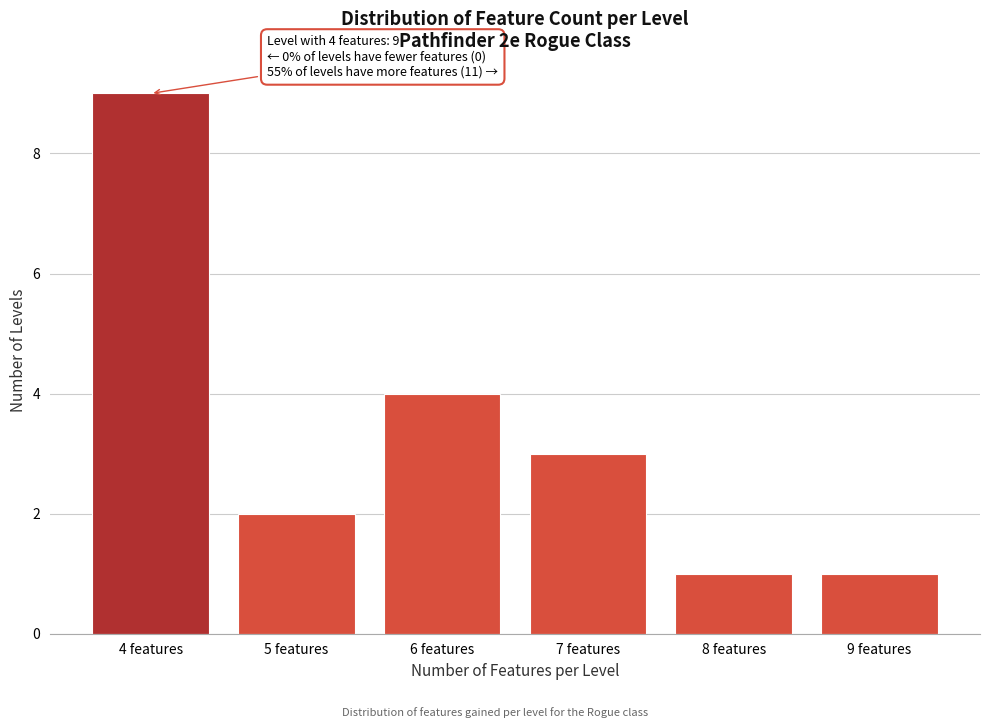

Which range on the x-axis has the tallest bar?

3.5 to 4.5